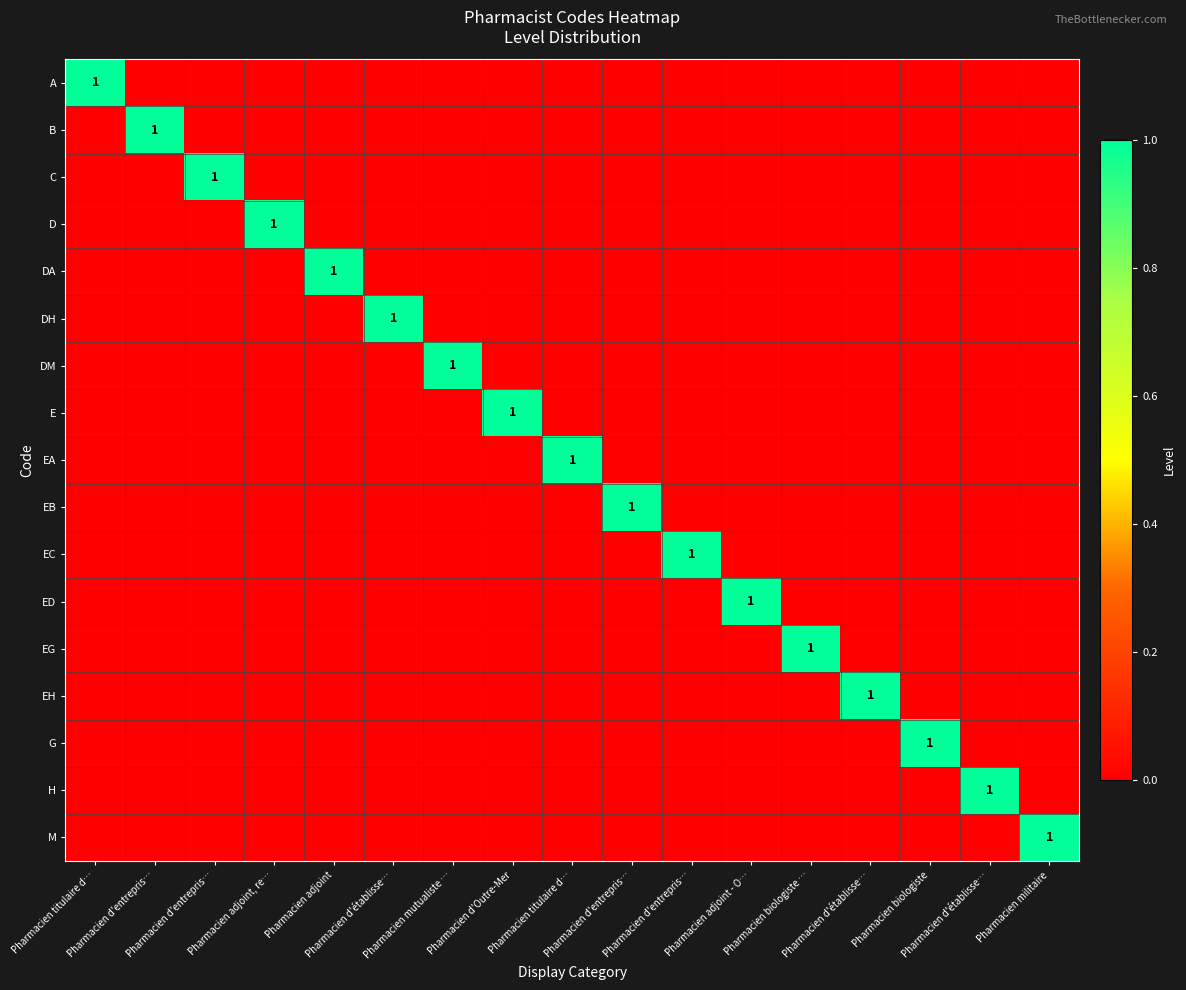

Between Pharmacien titulaire d… and Pharmacien d'entrepris…, which is larger?

Pharmacien titulaire d…